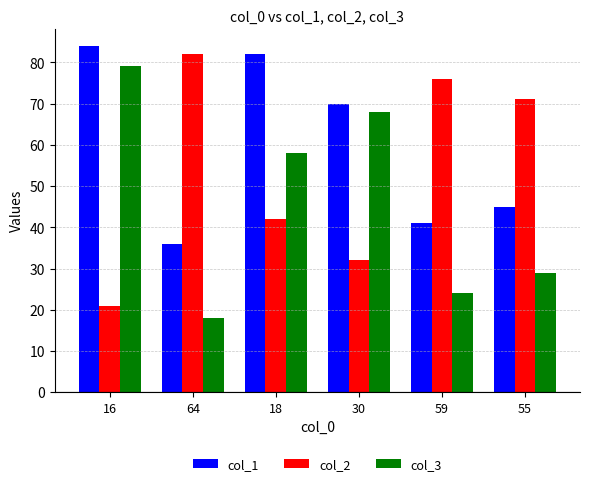

Reading right to left, list all the values displayed in this chart.

col_1: 45	41	70	82	36	84
col_2: 71	76	32	42	82	21
col_3: 29	24	68	58	18	79